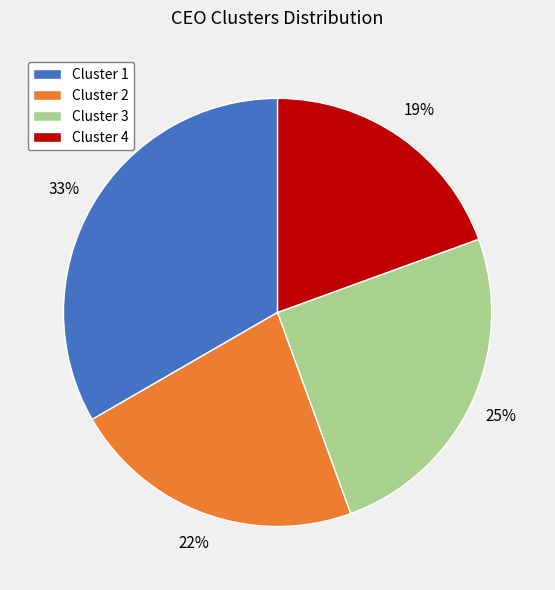

Is it true that Cluster 3 is 34% of the pie?

False